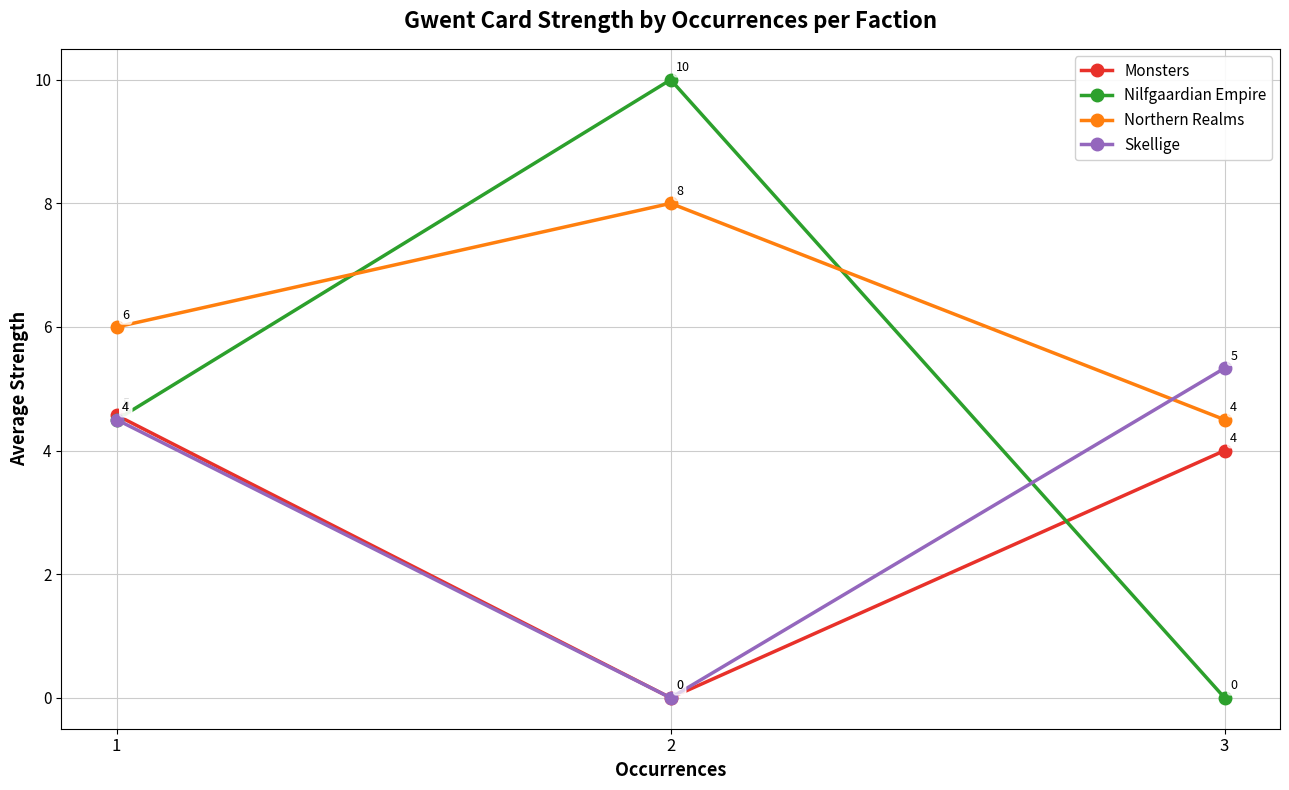

Which series has the widest spread of values?

Nilfgaardian Empire